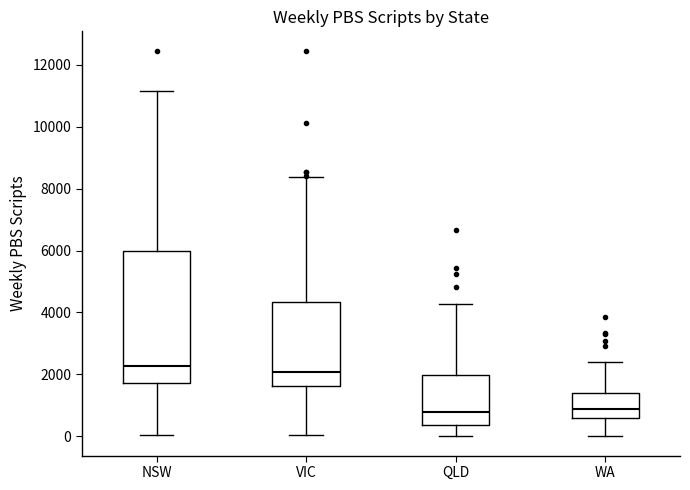

Reading left to right, read every box against the y-axis: the position of its median line, the range the box covers, and the ends of its whiskers. The values are not printed on the chart, so give them approximately, as read against the axis.

NSW: median 2200, box 1800 to 6000, whiskers 0 to 11200
VIC: median 2000, box 1600 to 4400, whiskers 0 to 8400
QLD: median 800, box 400 to 2000, whiskers 0 to 4200
WA: median 800, box 600 to 1400, whiskers 0 to 2400